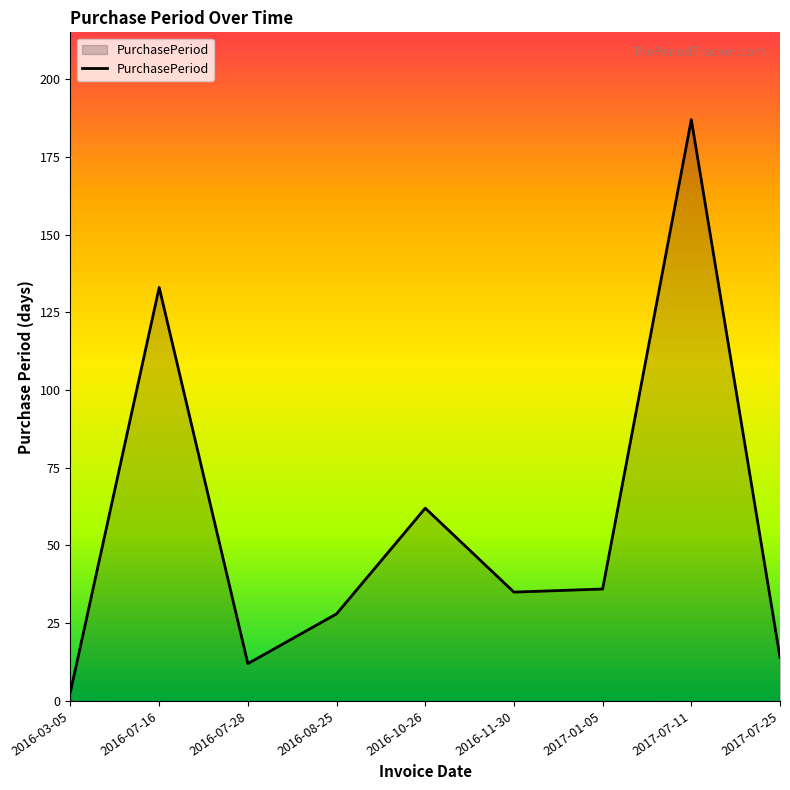

The chart shows a value of 28 at 2016-08-25. True or false?

True